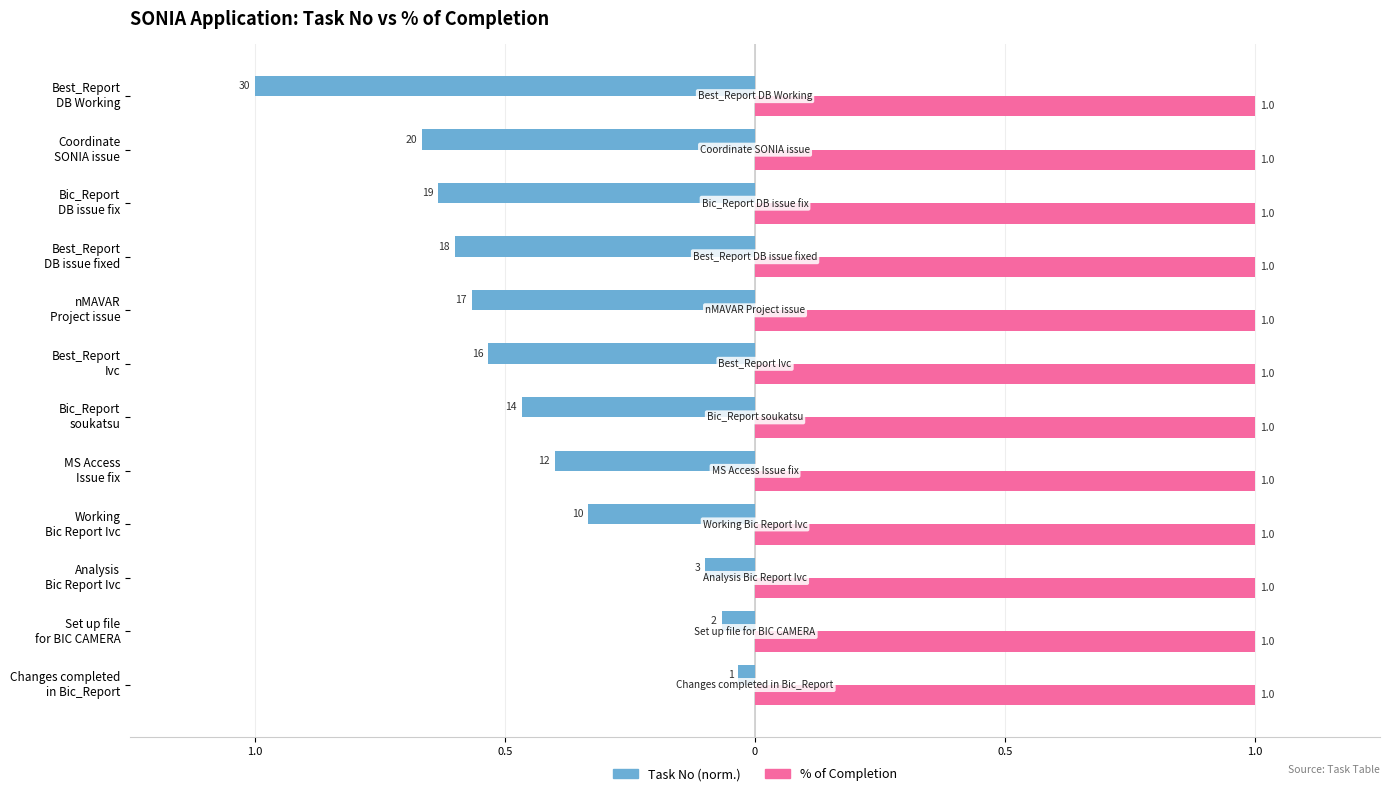

Which series has the largest range (max minus min)?

Task No (norm.)